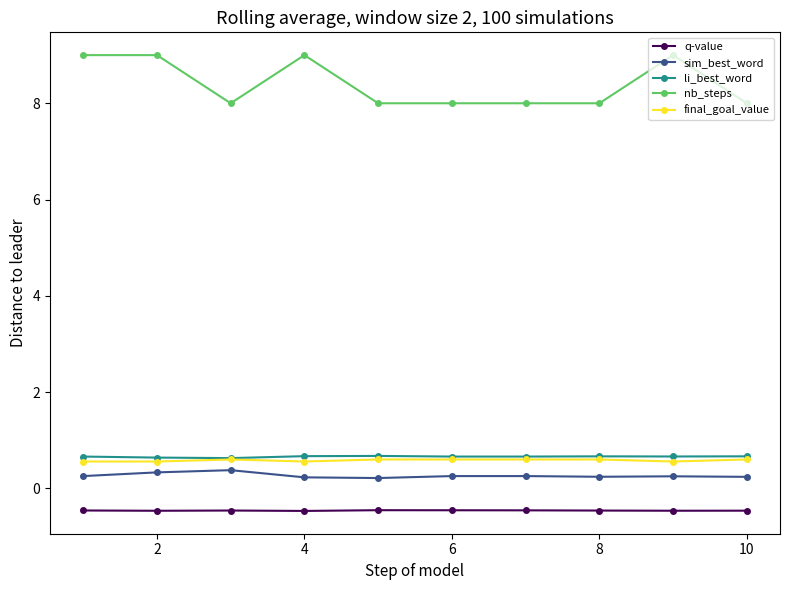

What is the sum of all li_best_word values?

6.6